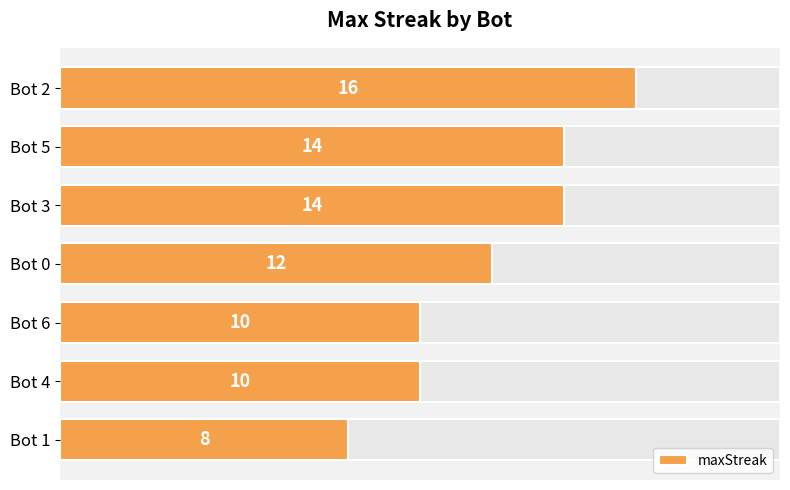

Count the values in the range 10 to 14.

5